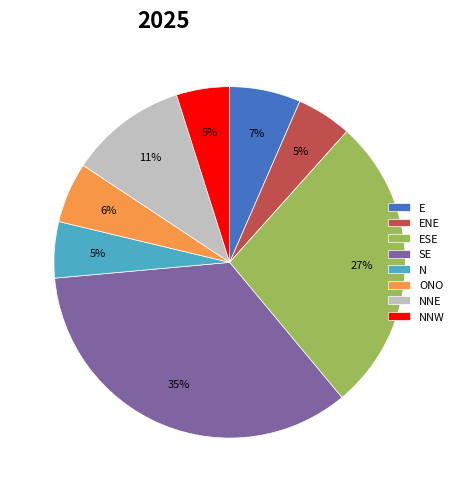

To the nearest percent, what is the difference between the largest and smallest slice percentages?

30%